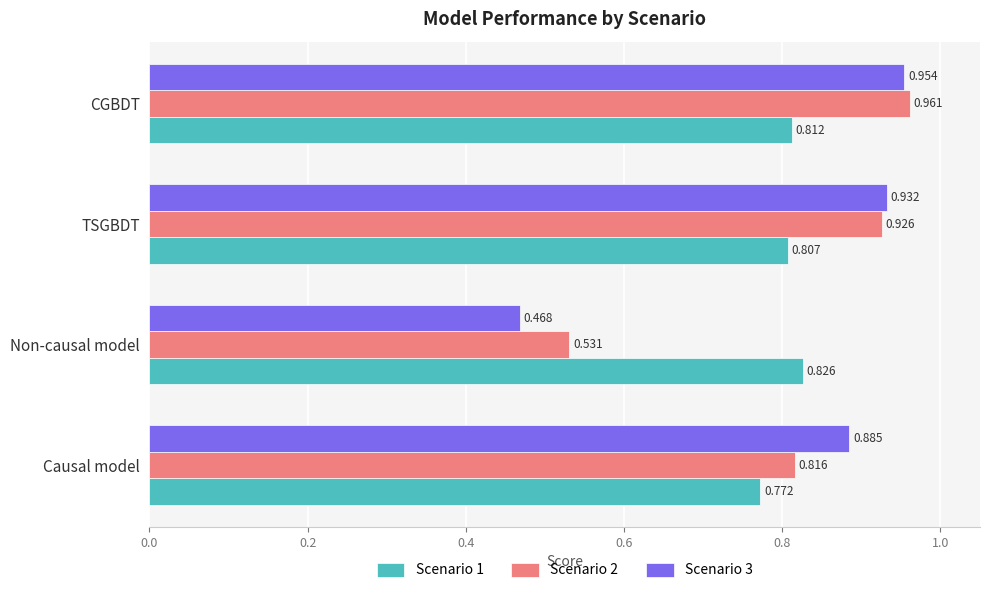

Which category has the highest value in the Scenario 1 series?

Non-causal model